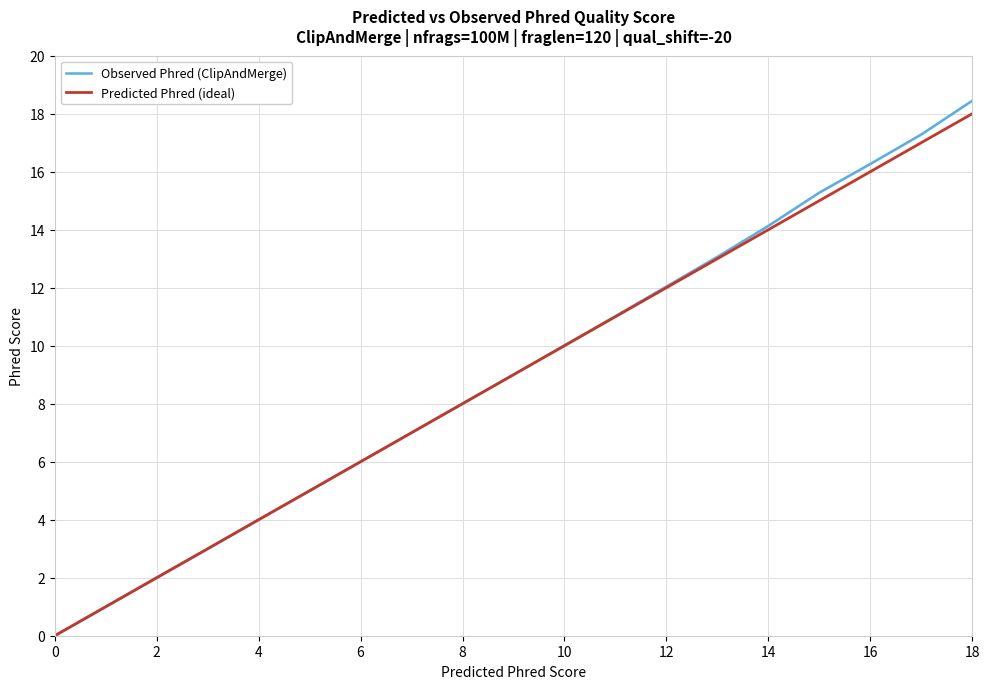

Rank the series at 12 from lowest to highest value.

Predicted Phred (ideal), Observed Phred (ClipAndMerge)